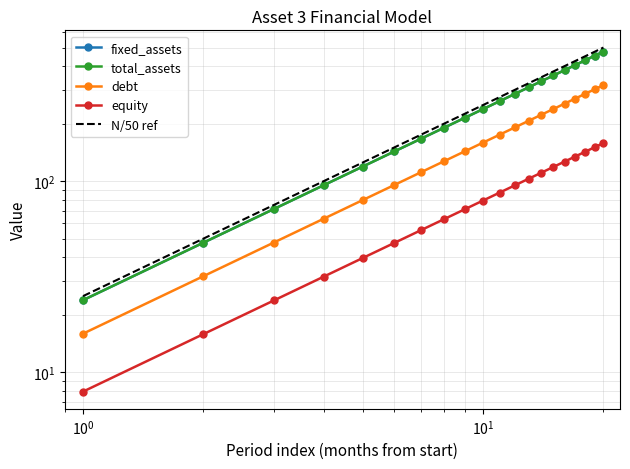

What is the difference between the second highest and second lowest values in the total_assets series?

404.8